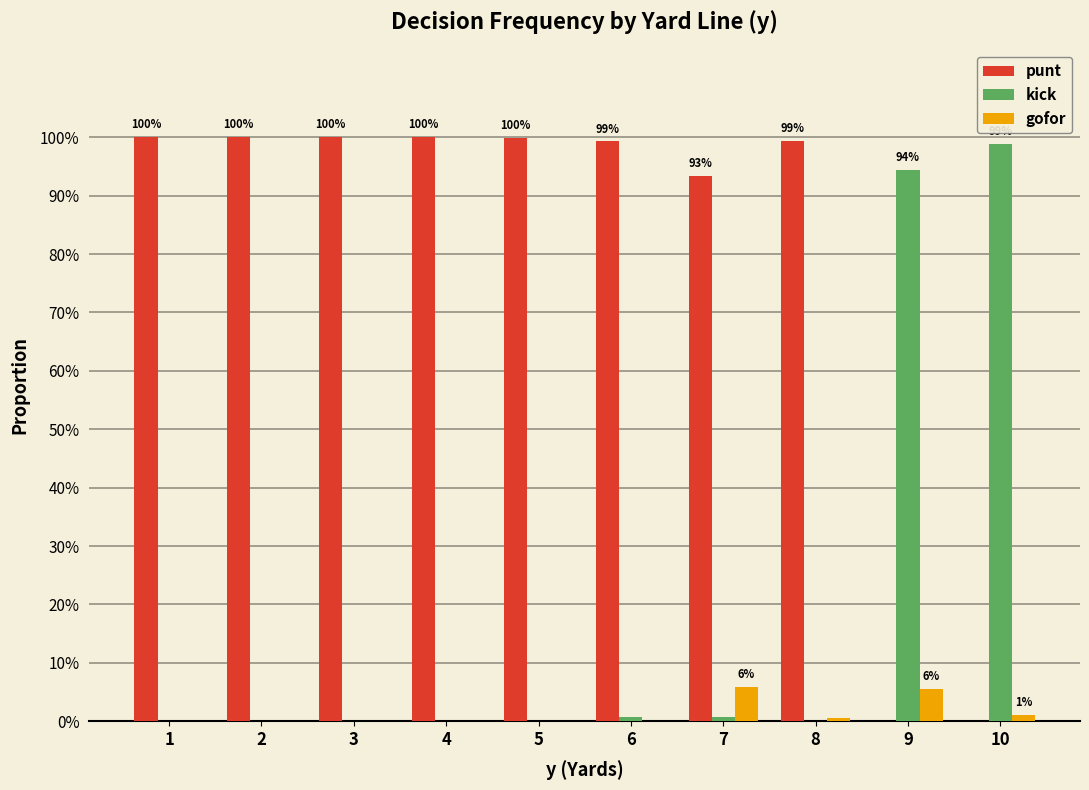

What are all the series names shown in the legend?

punt, kick, gofor